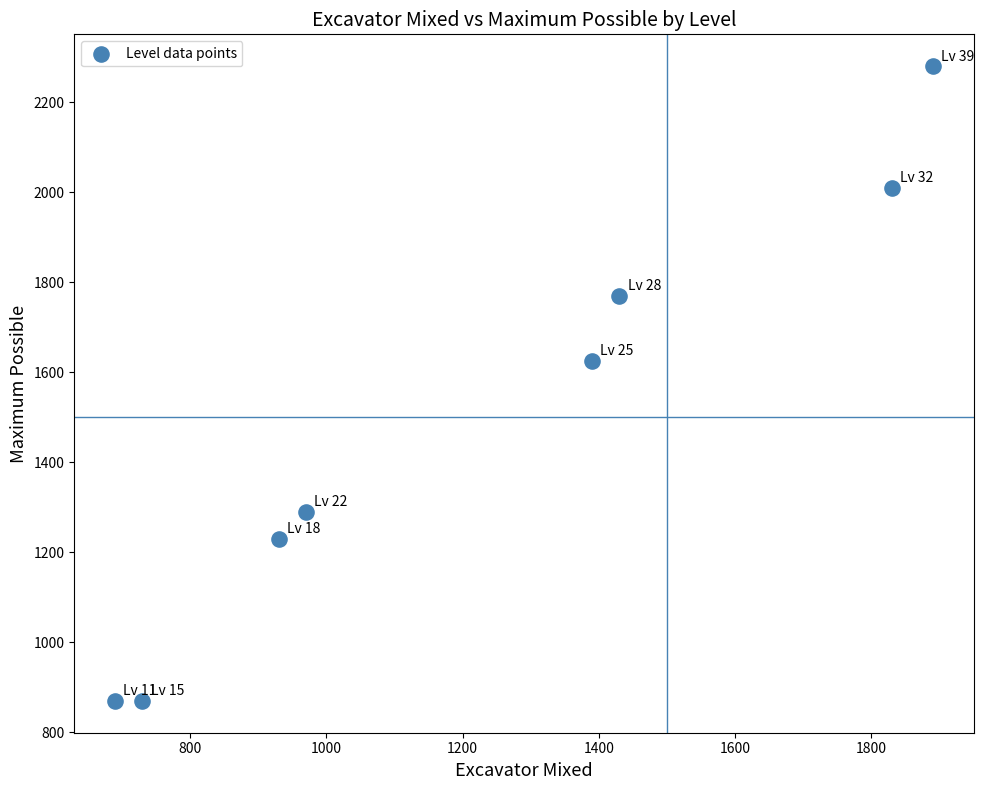

What Y value in the scatter plot is closest to 1575?

1625